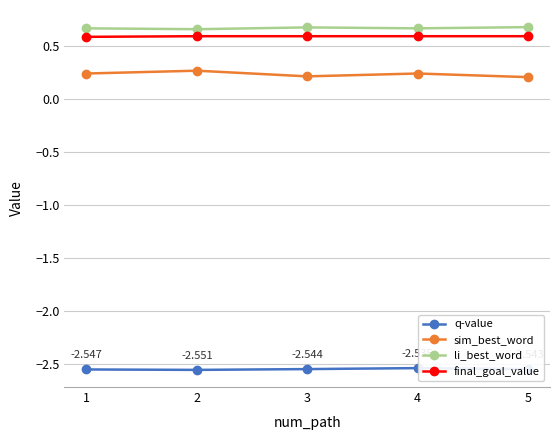

True or false: q-value and sim_best_word intersect in this chart.

False